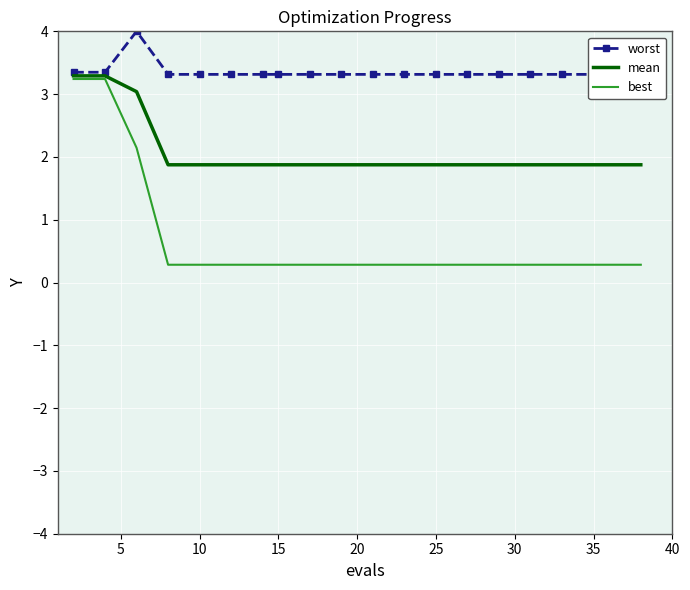

True or false: mean has a value of 3.3 at 25.

False